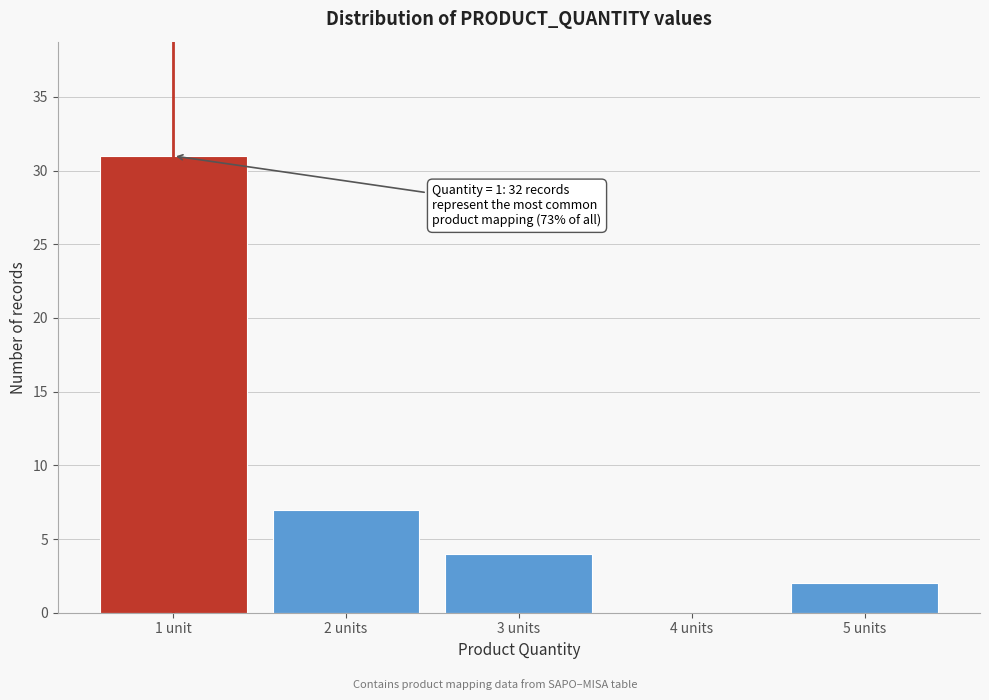

Reading left to right, what are all the values shown in this chart?

1 unit=31	2 units=7	3 units=4	4 units=0	5 units=2